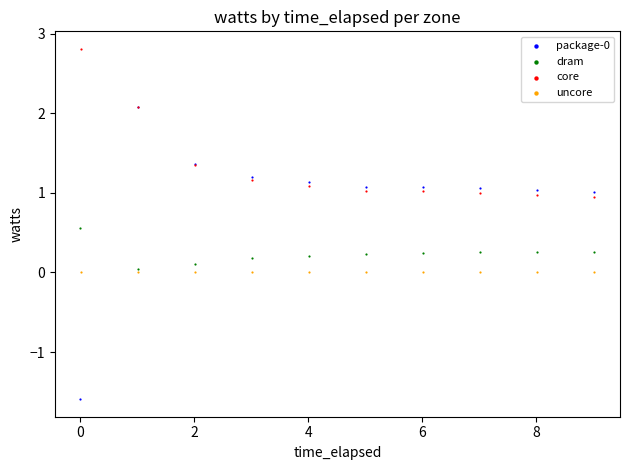

Which series reaches the maximum Y coordinate?

core